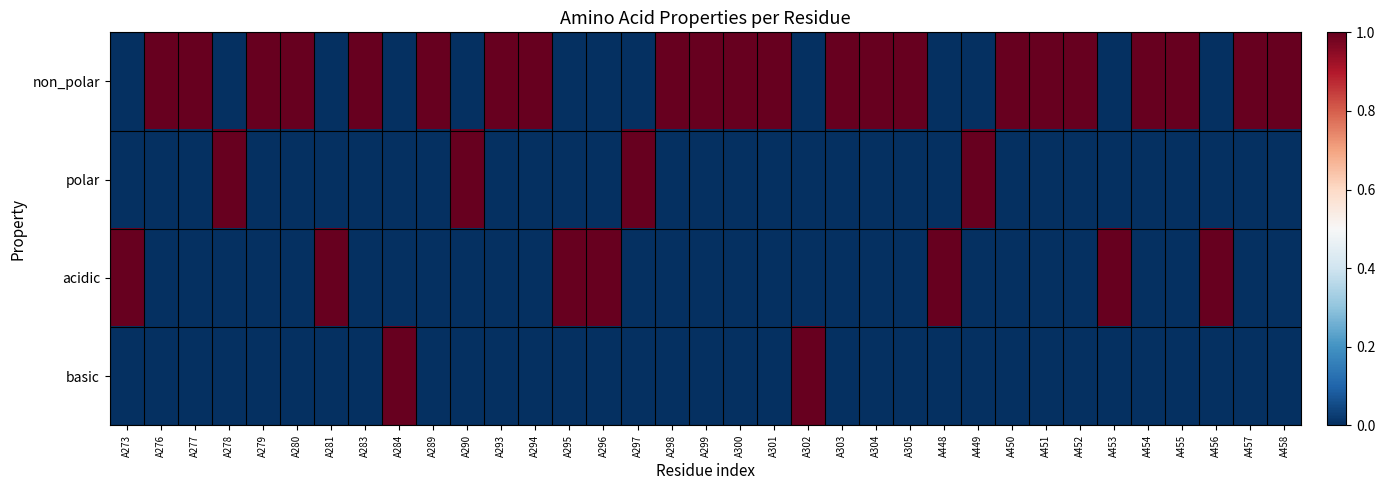

Reading left to right, extract all data points from this chart.

non_polar: A273=0	A276=1	A277=1	A278=0	A279=1	A280=1	A281=0	A283=1	A284=0	A289=1	A290=0	A293=1	A294=1	A295=0	A296=0	A297=0	A298=1	A299=1	A300=1	A301=1	A302=0	A303=1	A304=1	A305=1	A448=0	A449=0	A450=1	A451=1	A452=1	A453=0	A454=1	A455=1	A456=0	A457=1	A458=1
polar: A273=0	A276=0	A277=0	A278=1	A279=0	A280=0	A281=0	A283=0	A284=0	A289=0	A290=1	A293=0	A294=0	A295=0	A296=0	A297=1	A298=0	A299=0	A300=0	A301=0	A302=0	A303=0	A304=0	A305=0	A448=0	A449=1	A450=0	A451=0	A452=0	A453=0	A454=0	A455=0	A456=0	A457=0	A458=0
acidic: A273=1	A276=0	A277=0	A278=0	A279=0	A280=0	A281=1	A283=0	A284=0	A289=0	A290=0	A293=0	A294=0	A295=1	A296=1	A297=0	A298=0	A299=0	A300=0	A301=0	A302=0	A303=0	A304=0	A305=0	A448=1	A449=0	A450=0	A451=0	A452=0	A453=1	A454=0	A455=0	A456=1	A457=0	A458=0
basic: A273=0	A276=0	A277=0	A278=0	A279=0	A280=0	A281=0	A283=0	A284=1	A289=0	A290=0	A293=0	A294=0	A295=0	A296=0	A297=0	A298=0	A299=0	A300=0	A301=0	A302=1	A303=0	A304=0	A305=0	A448=0	A449=0	A450=0	A451=0	A452=0	A453=0	A454=0	A455=0	A456=0	A457=0	A458=0